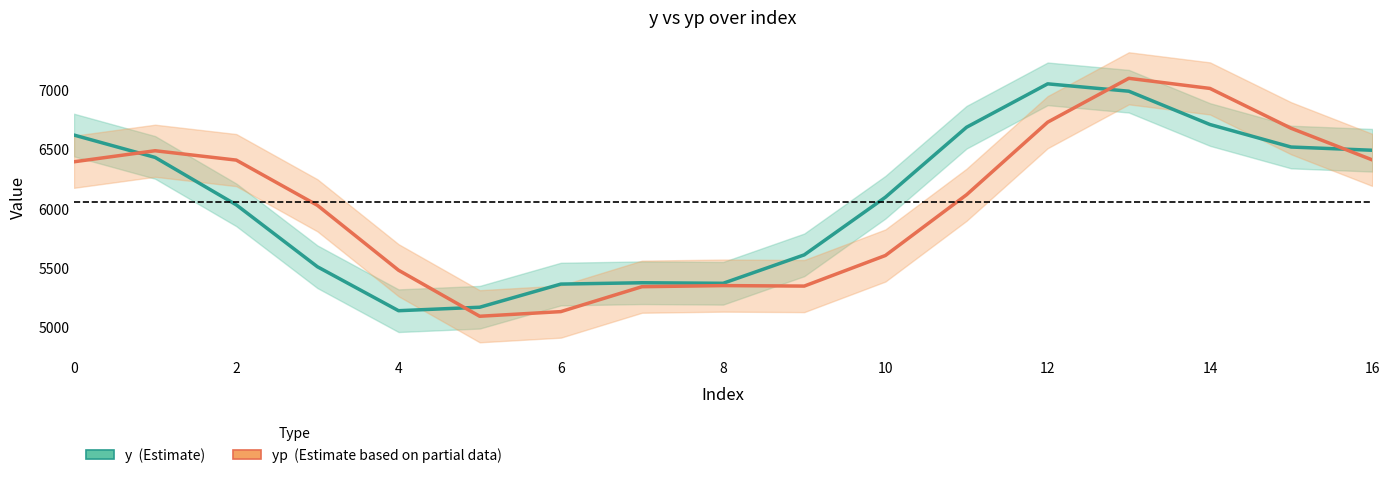

Which series has the largest total across all categories?

y